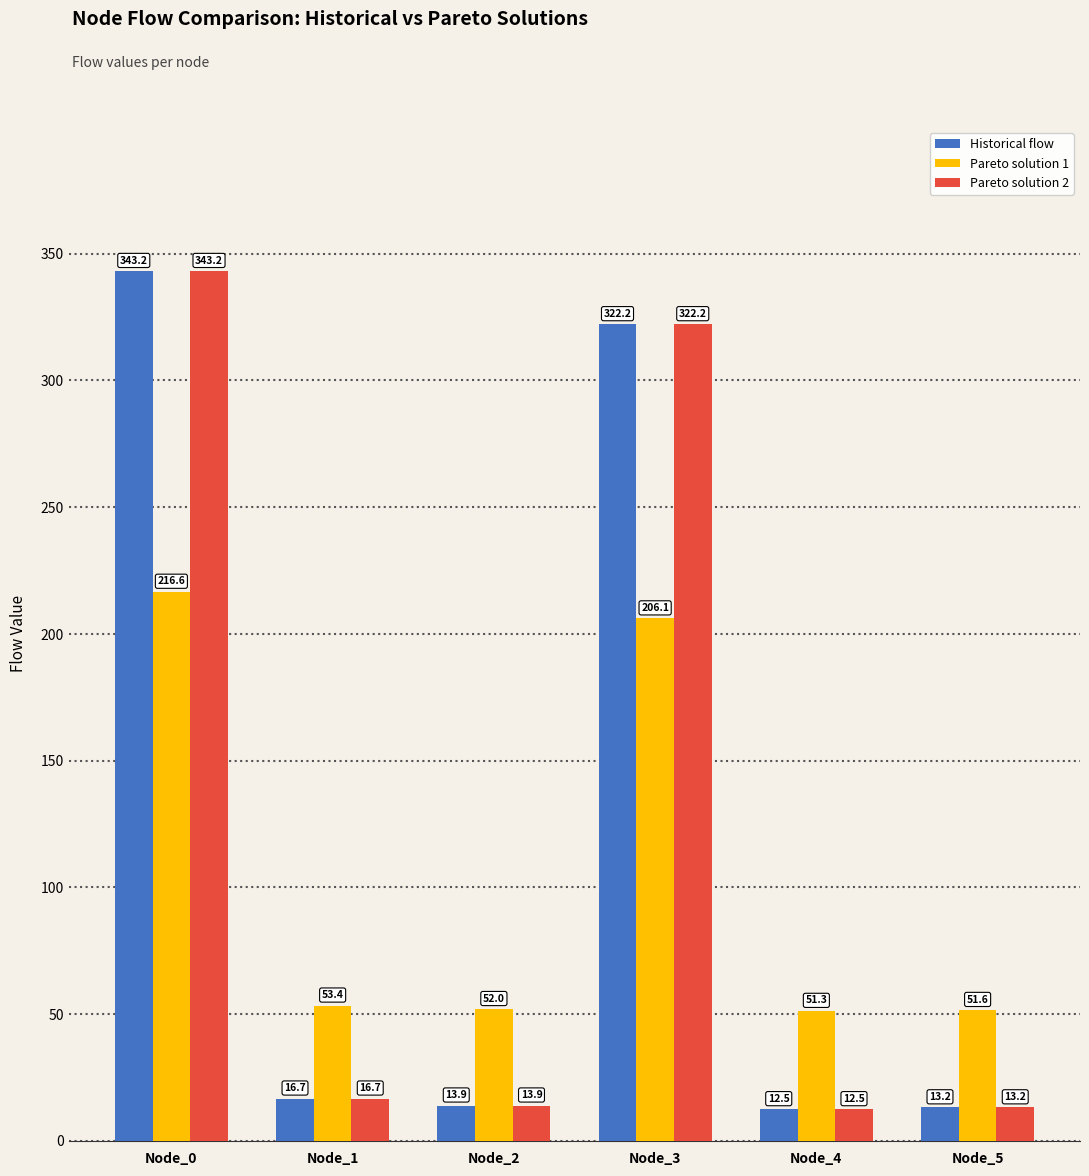

Reading right to left, extract all data points from this chart.

Historical flow: 13.2	12.5	322.2	13.9	16.7	343.2
Pareto solution 1: 51.6	51.3	206.1	52.0	53.4	216.6
Pareto solution 2: 13.2	12.5	322.2	13.9	16.7	343.2